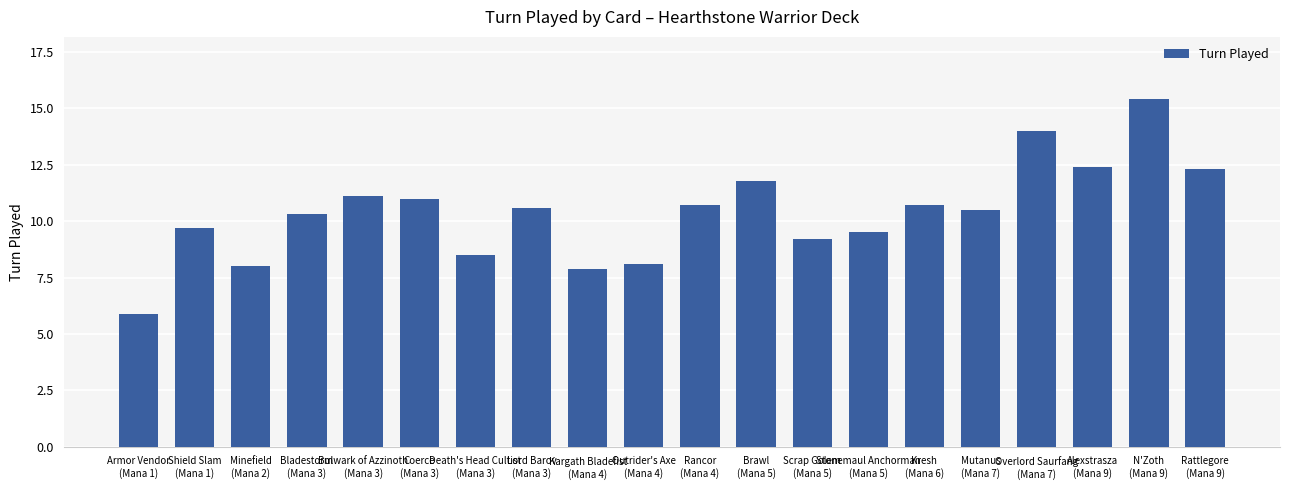

What is the maximum value shown in the chart?

15.4